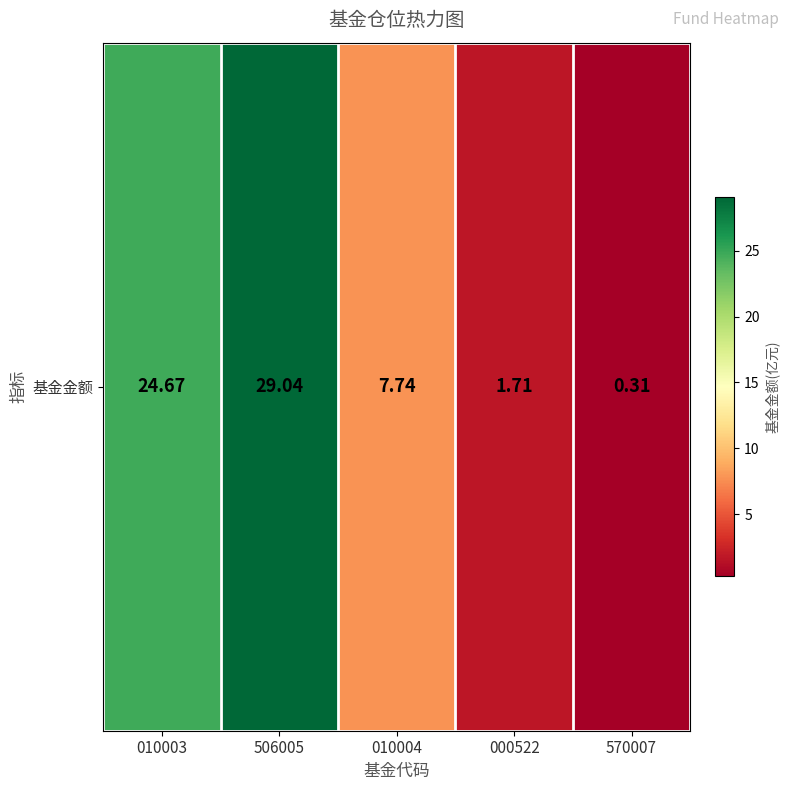

Reading right to left, extract all data points from this chart.

570007=0.3	000522=1.7	010004=7.7	506005=29.0	010003=24.7